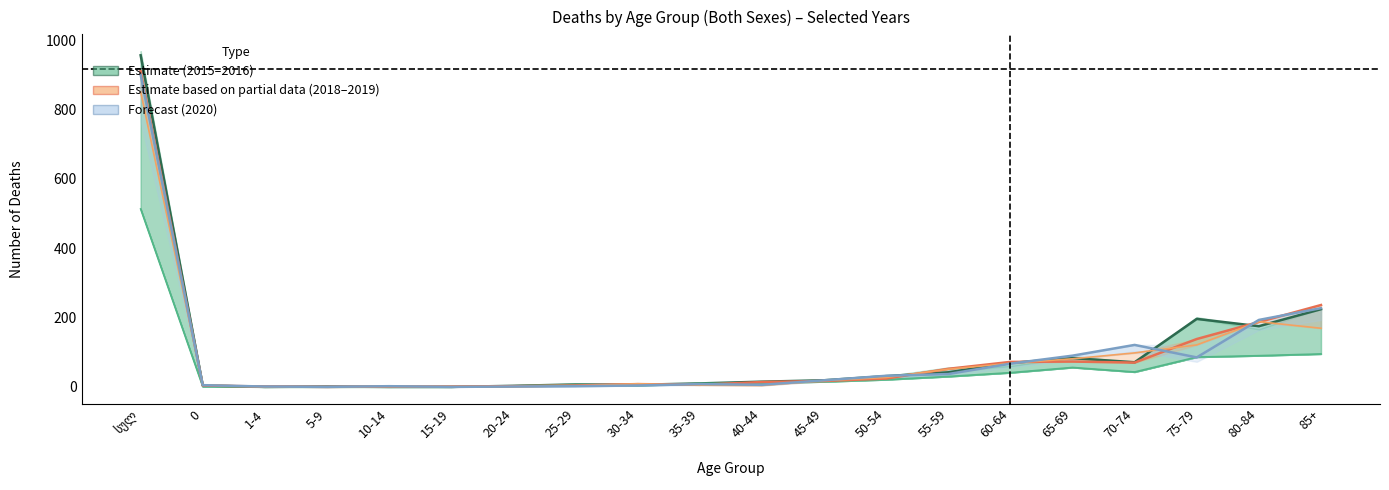

Which series has the widest spread of values?

2016 Both (Estimate)